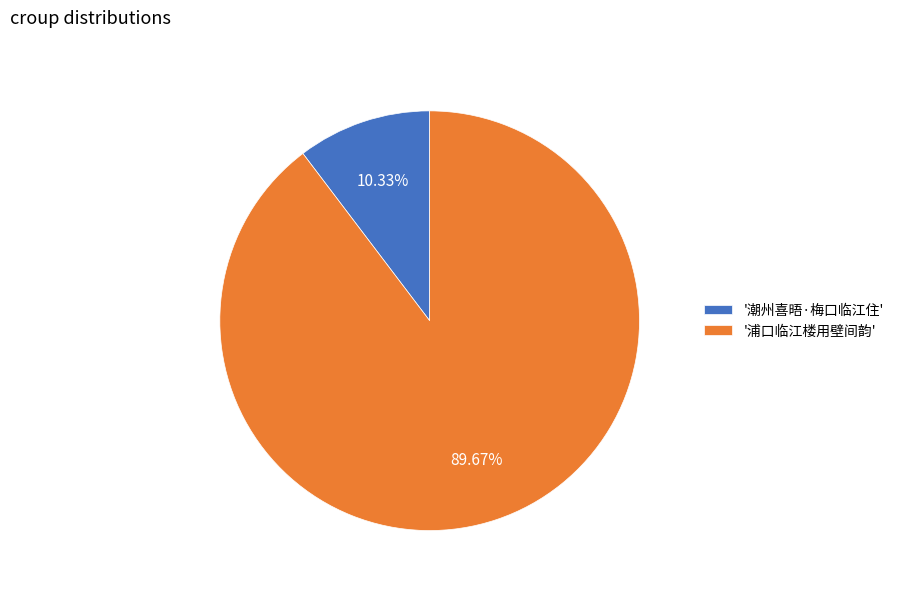

Rank the categories by value from lowest to highest.

'潮州喜晤·梅口临江住', '浦口临江楼用壁间韵'